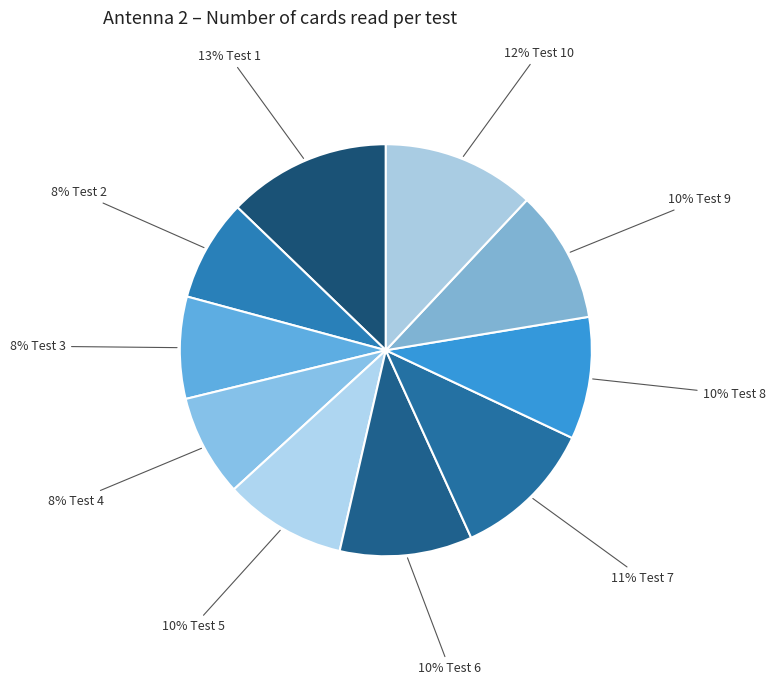

Count the number of slices in the pie.

10